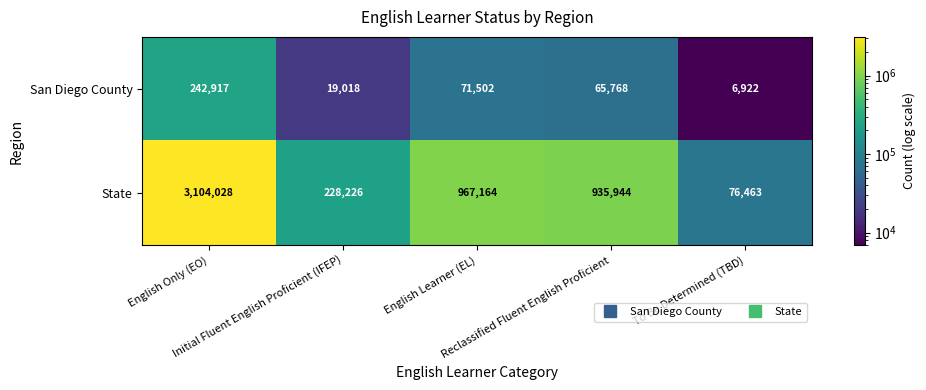

At how many categories does at least one series exceed 2885116?

1